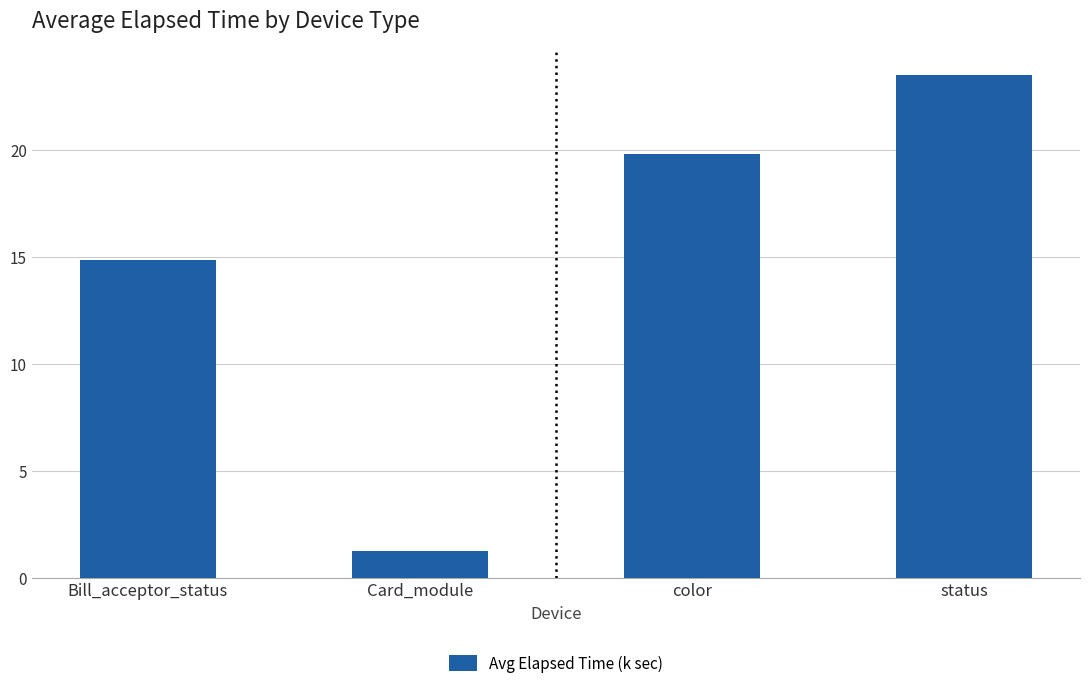

Is it true that the value at color is 9.0?

False